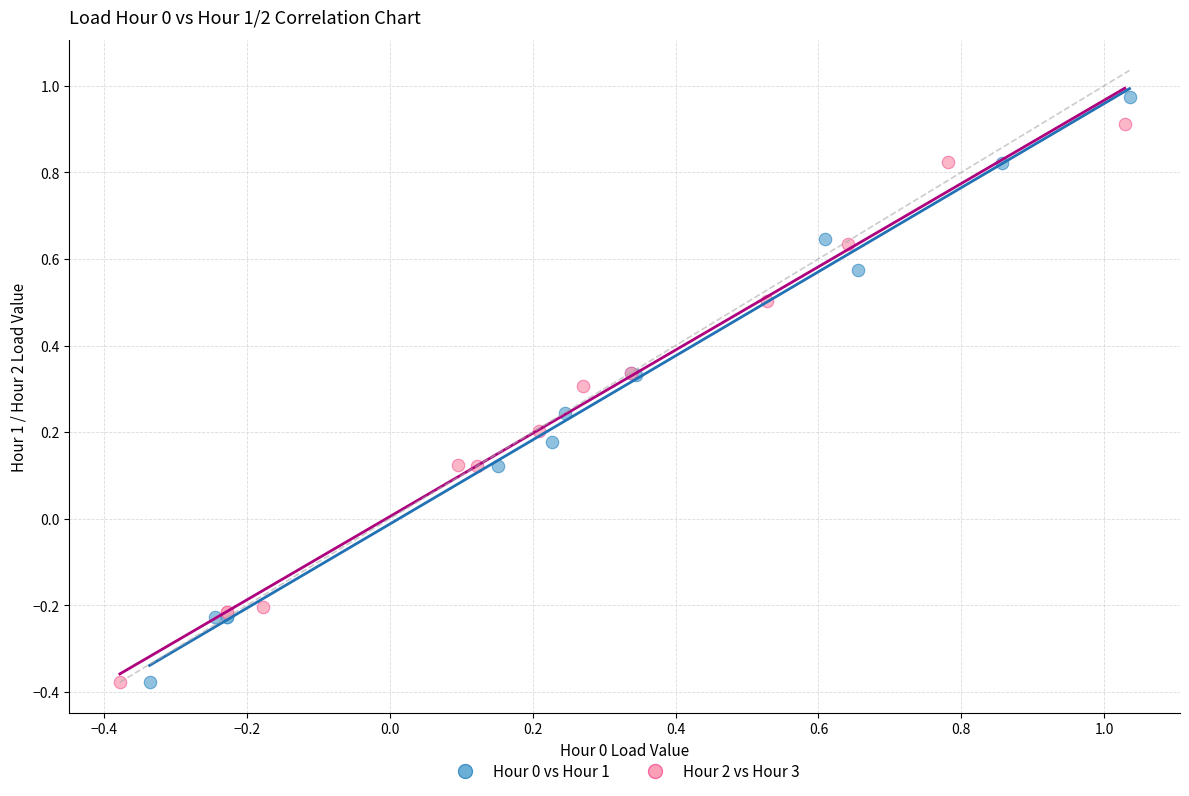

What are all the series names shown in the legend?

Hour 0 vs Hour 1, Hour 2 vs Hour 3